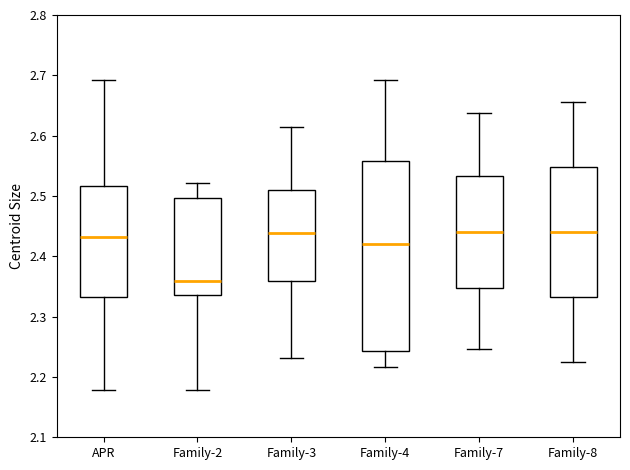

Where does the median line of the box for Family-3 sit on the y-axis? The values are not printed on the chart, so give them approximately, as read against the axis.

2.44